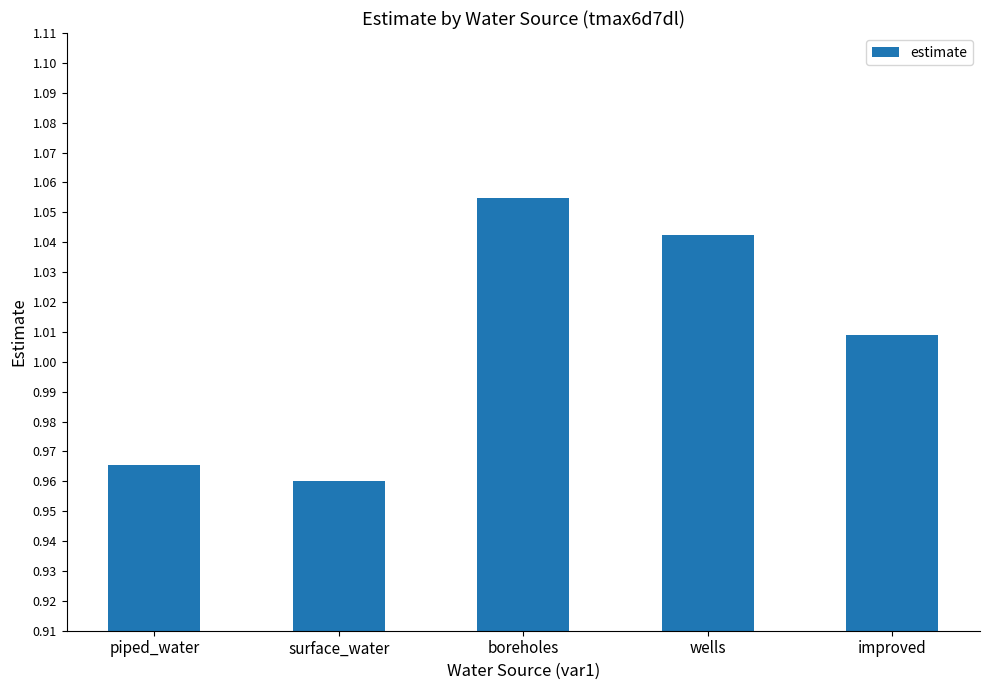

What is the sum of the values at improved and wells?

2.1